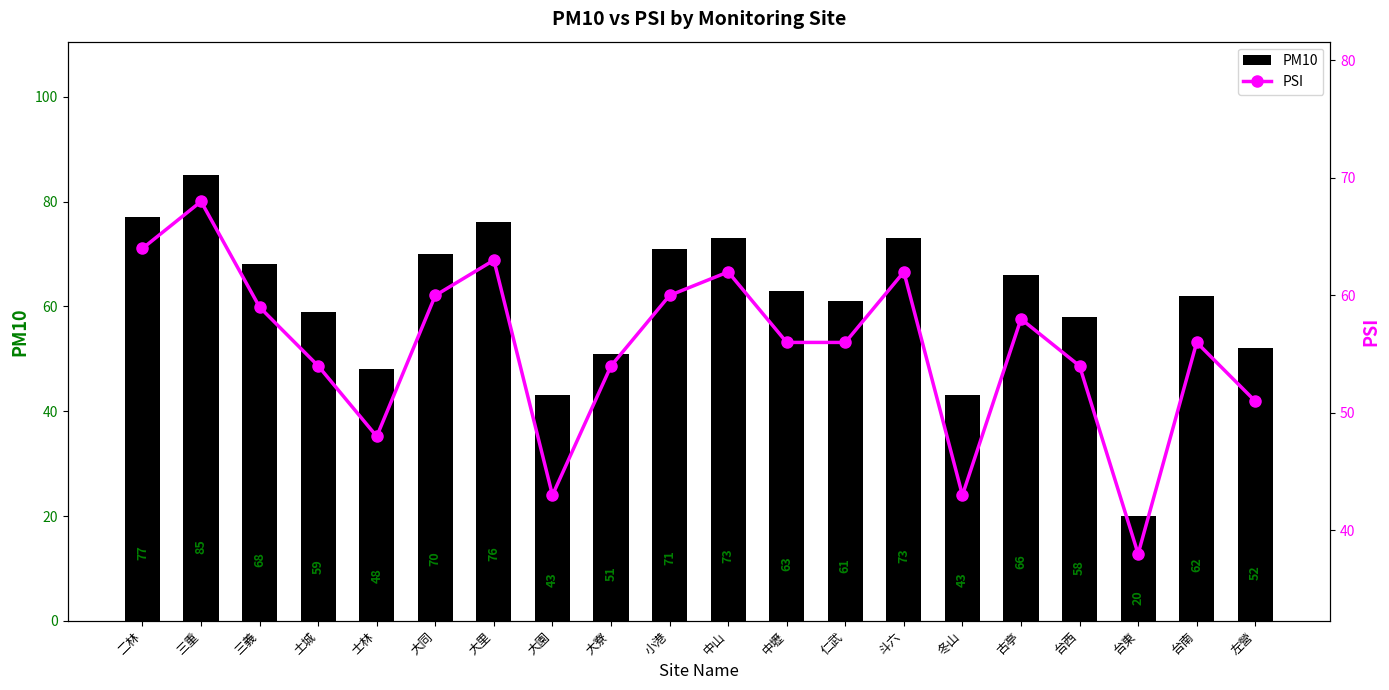

List the series in order of their peak value, lowest first.

PSI, PM10